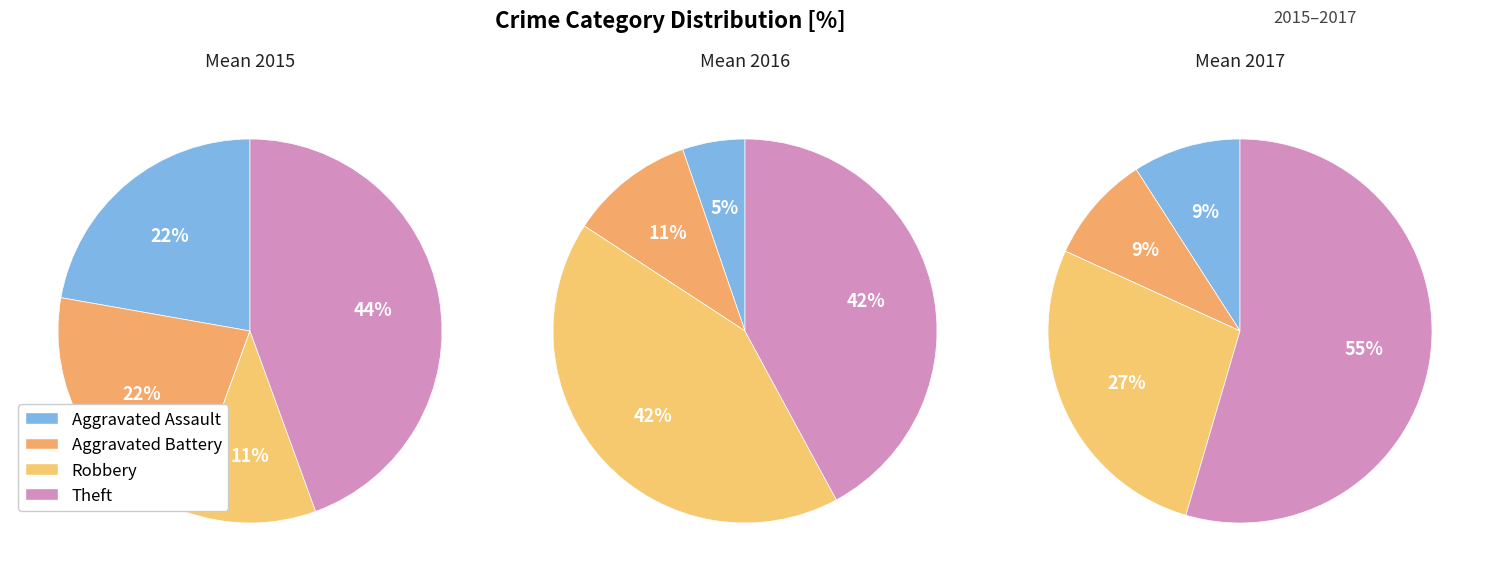

Between Robbery and Theft, which is larger?

Theft